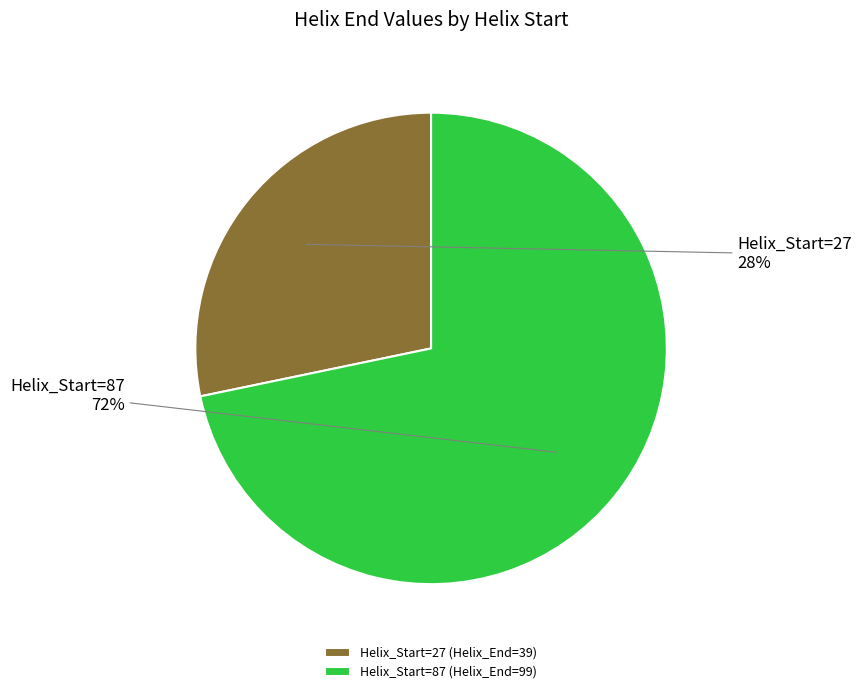

How many slices are in this pie chart?

2